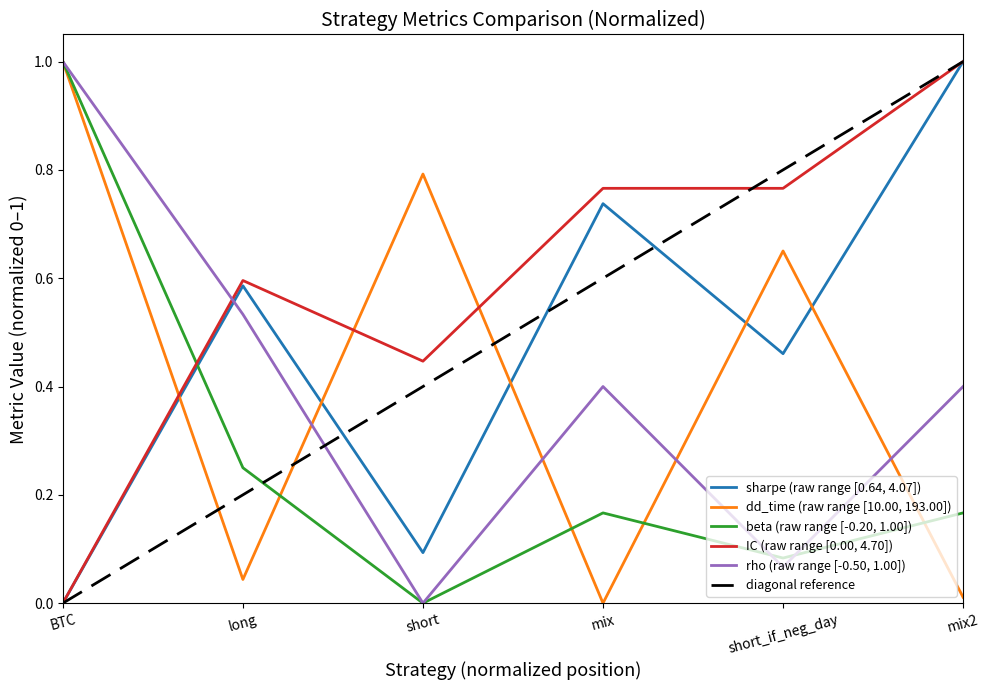

What is the total value across all series at short_if_neg_day?

2.0